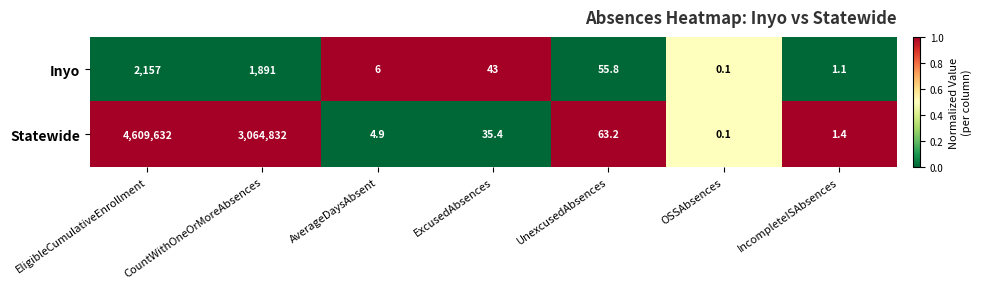

How many data points does each series have?

7